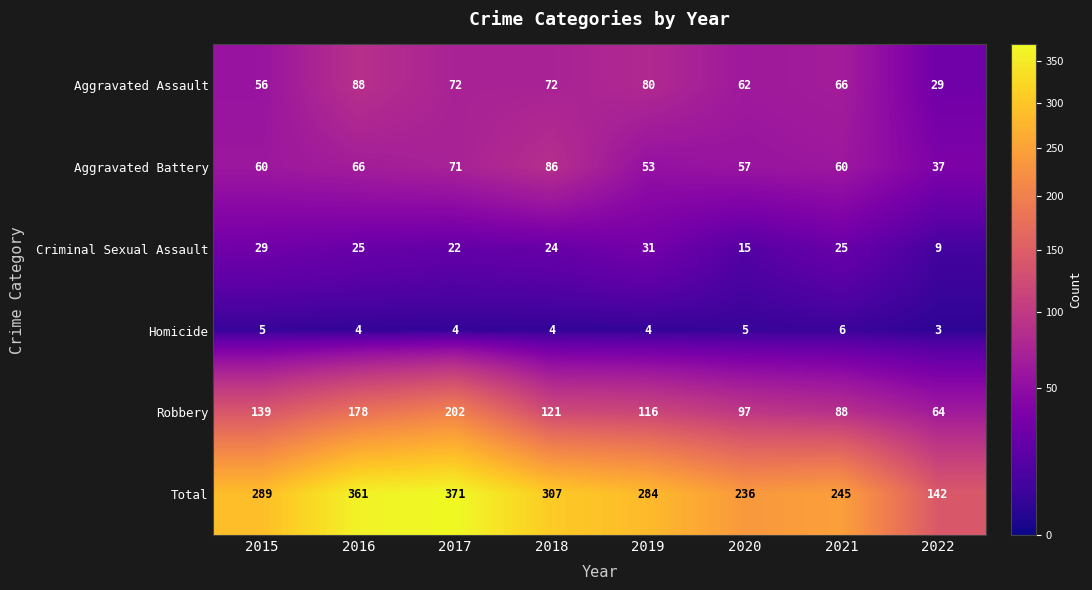

What is the greatest value displayed?

371